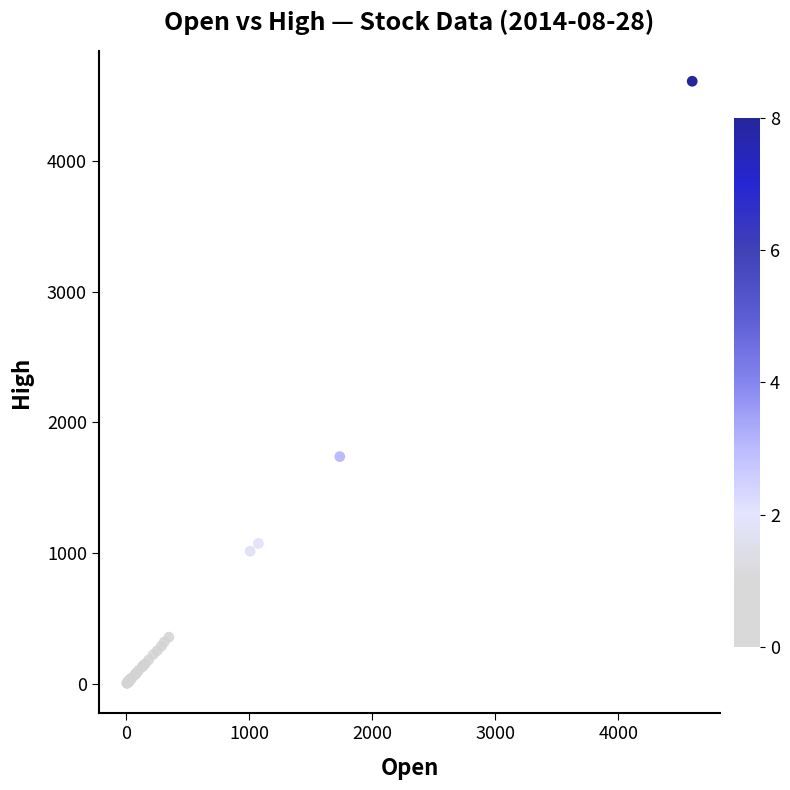

What Y value in the scatter plot is closest to 2306?

1738.0